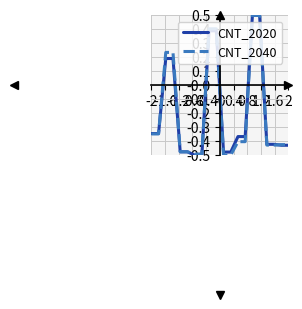

What is the maximum value for CNT_2020?

0.5